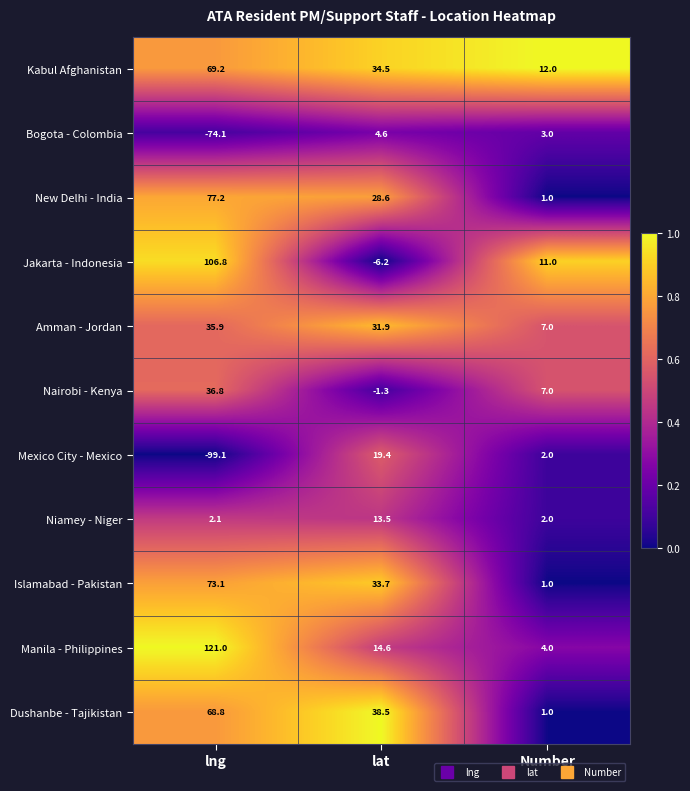

At how many categories does at least one series exceed 0?

3